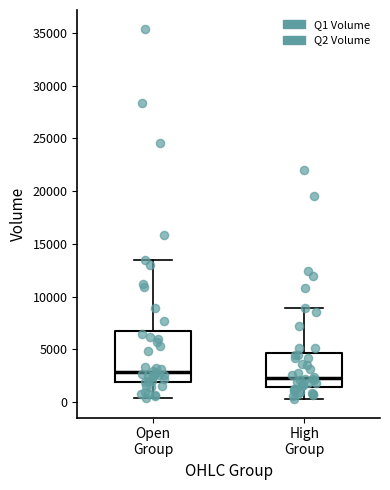

Reading left to right, transcribe this box plot: for each box, give where its median line is, the range the box spans, and where its two whiskers end, as read against the y-axis. The values are not printed on the chart, so give them approximately, as read against the axis.

Open Group: median 3000, box 2000 to 7000, whiskers 500 to 13500
High Group: median 2500, box 1500 to 4500, whiskers 500 to 9000